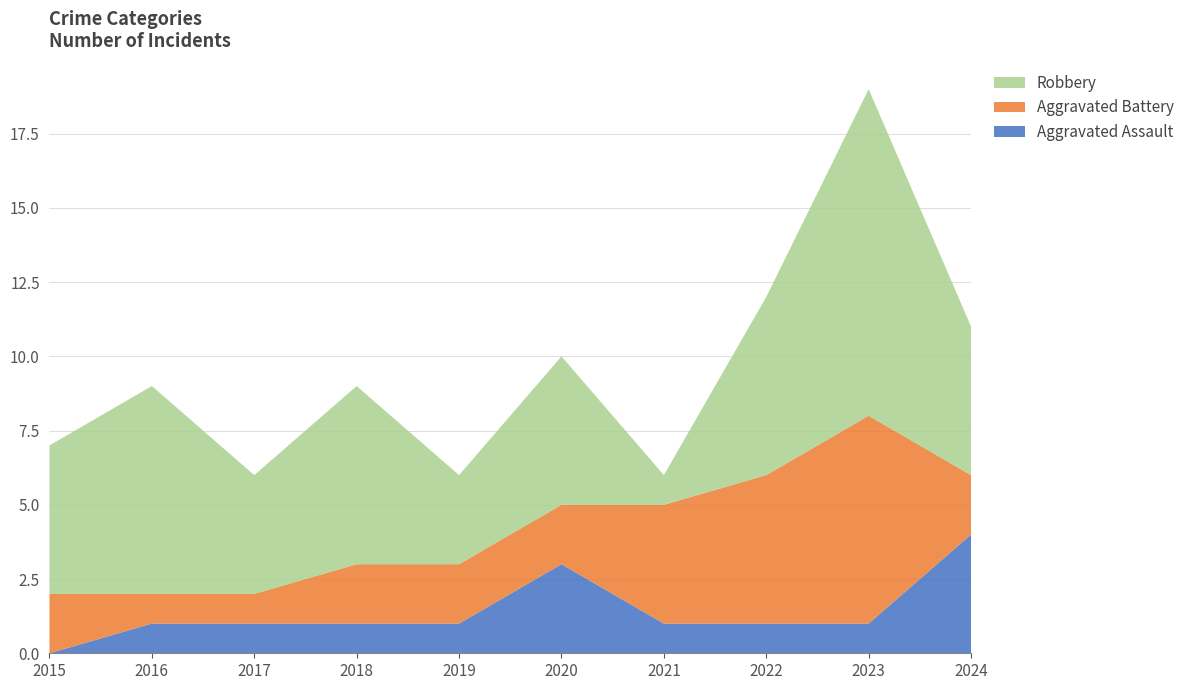

Reading left to right, transcribe all the data shown in this chart.

Aggravated Assault: 2015=0	2016=1	2017=1	2018=1	2019=1	2020=3	2021=1	2022=1	2023=1	2024=4
Aggravated Battery: 2015=2	2016=1	2017=1	2018=2	2019=2	2020=2	2021=4	2022=5	2023=7	2024=2
Robbery: 2015=5	2016=7	2017=4	2018=6	2019=3	2020=5	2021=1	2022=6	2023=11	2024=5